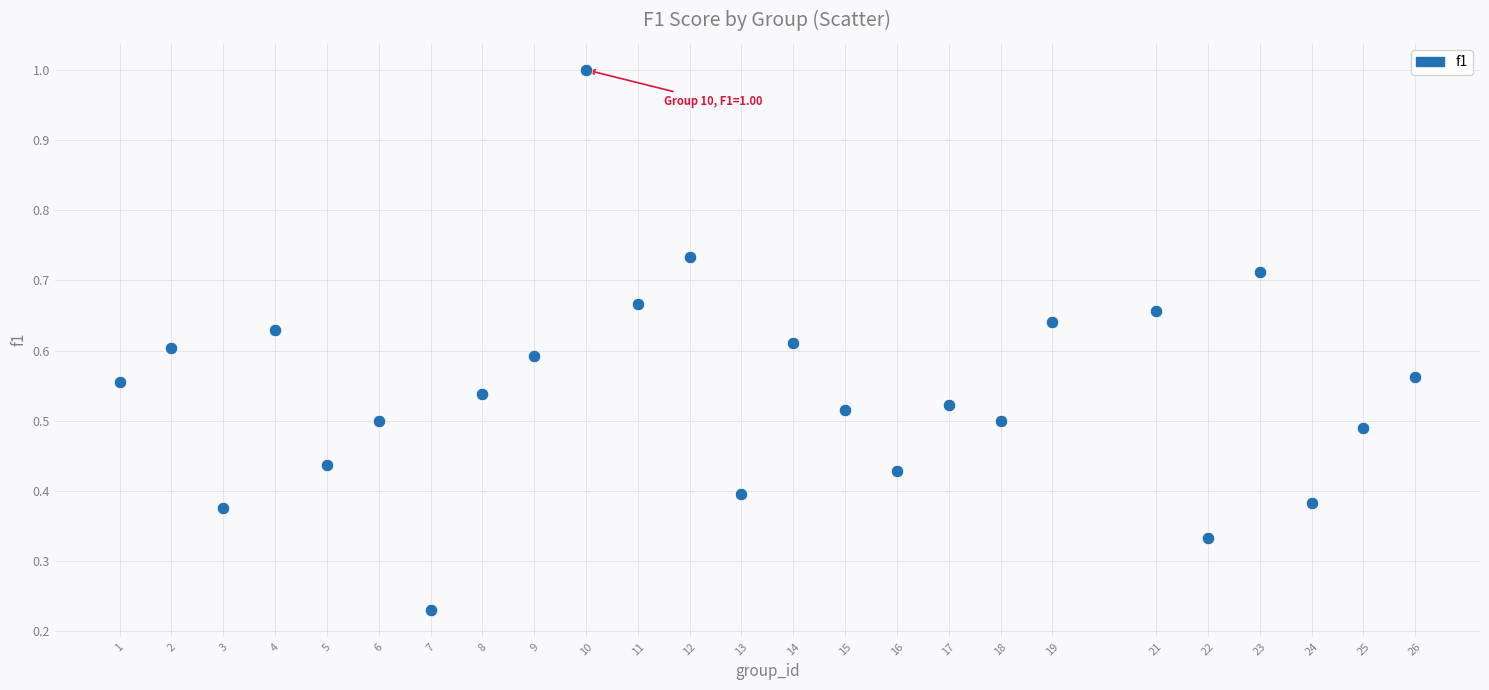

What is the range of Y values (max minus min)?

0.8